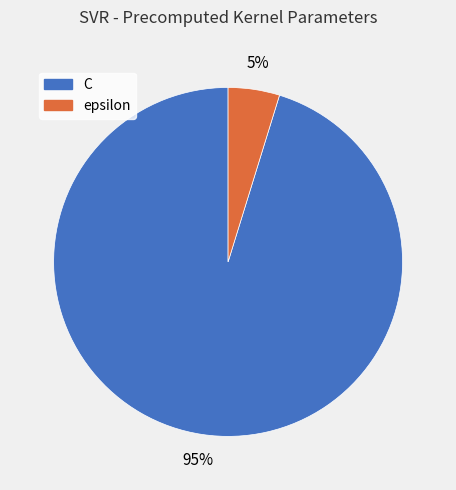

Rank the categories by value from lowest to highest.

epsilon, C